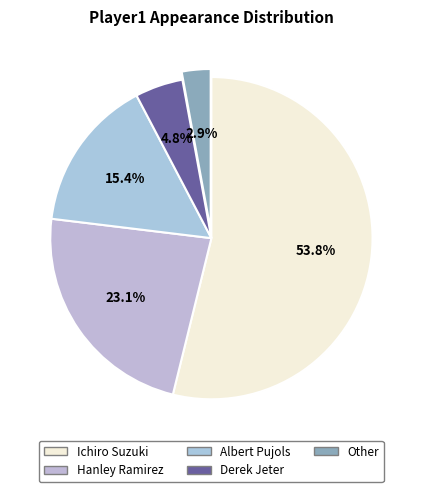

Is it true that Ichiro Suzuki is 41% of the pie?

False